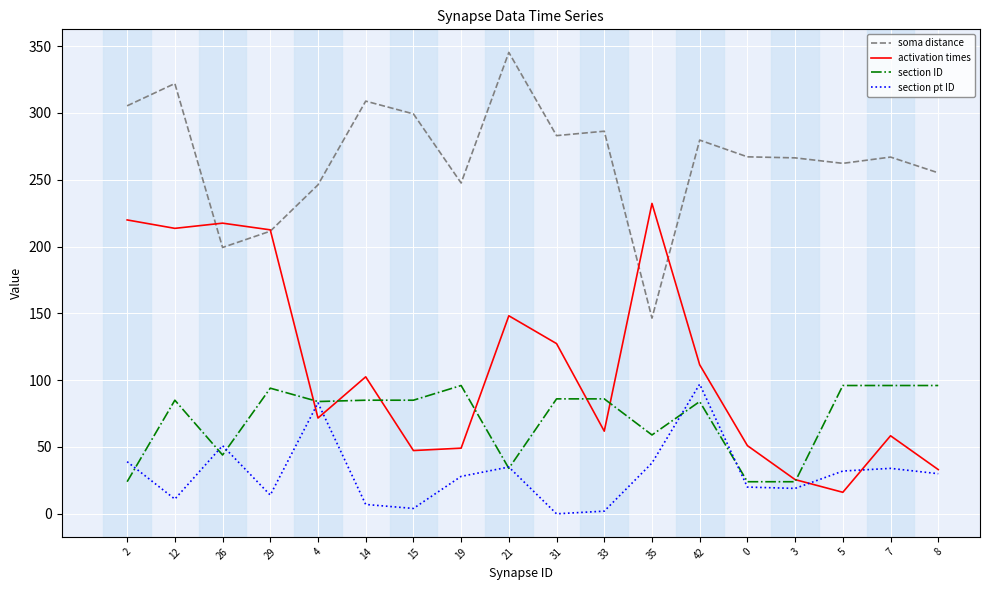

Does the chart have visible grid lines?

Yes